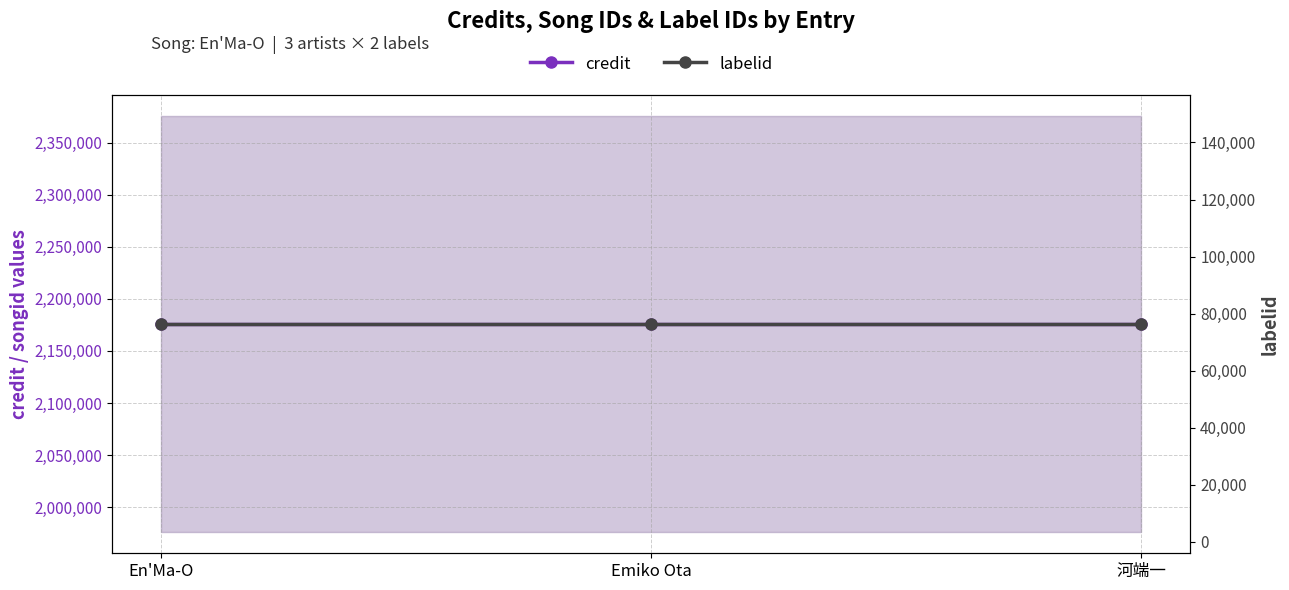

Rank the categories by labelid value from lowest to highest.

En'Ma-O, Emiko Ota, 河端一